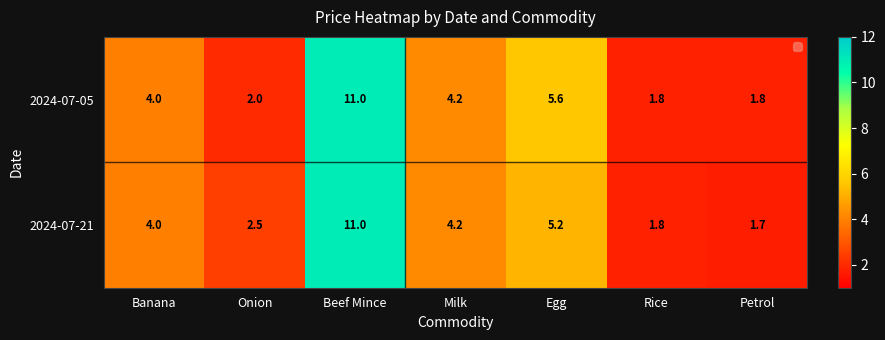

What is the smallest value displayed?

1.7